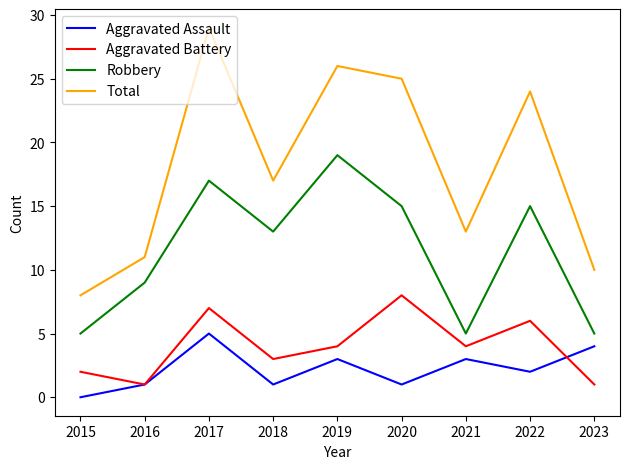

Which category has the lowest value in the Aggravated Assault series?

2015